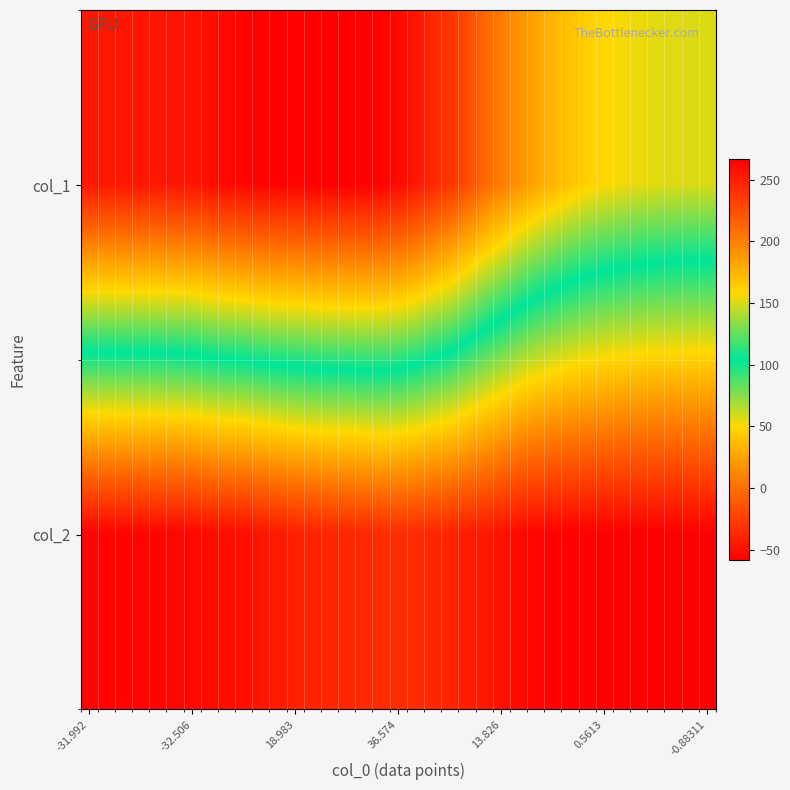

Reading left to right, transcribe all the data shown in this chart.

col_1: 253.7	253.8	254.2	254.5	255.0	255.3	256.1	258.8	261.6	263.3	265.1	265.3	265.1	266.2	266.5	266.5	266.1	264.9	261.2	254.8	245.4	238.0	225.2	212.0	201.6	191.2	182.2	175.0	168.2	162.5	158.8	156.3	153.9	152.3	151.4	150.9	150.7
col_2: -55.5	-55.5	-55.5	-55.3	-55.0	-54.6	-53.8	-51.6	-50.8	-50.5	-47.1	-44.2	-41.1	-39.5	-38.2	-37.8	-35.9	-34.6	-34.1	-35.2	-37.3	-39.2	-42.8	-45.6	-48.5	-52.9	-55.2	-56.7	-57.6	-57.8	-58.1	-58.3	-58.4	-58.4	-58.3	-58.1	-57.8